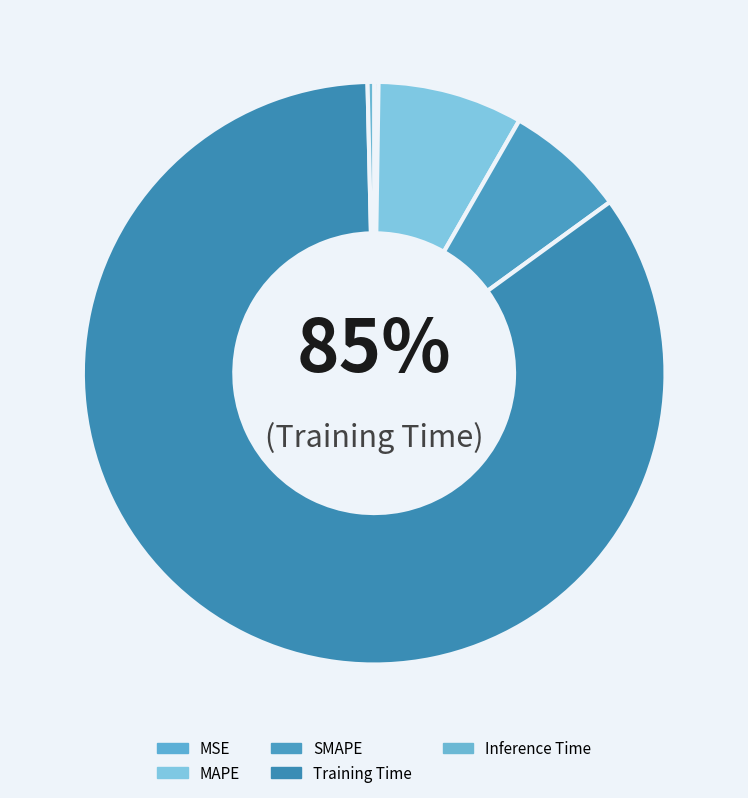

How many slices are in this pie chart?

5